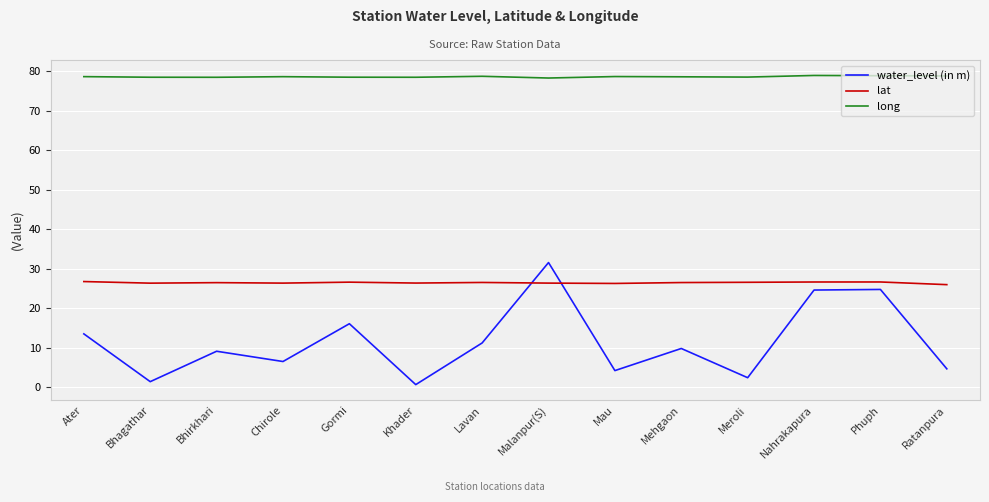

At how many categories does at least one series exceed 7?

14